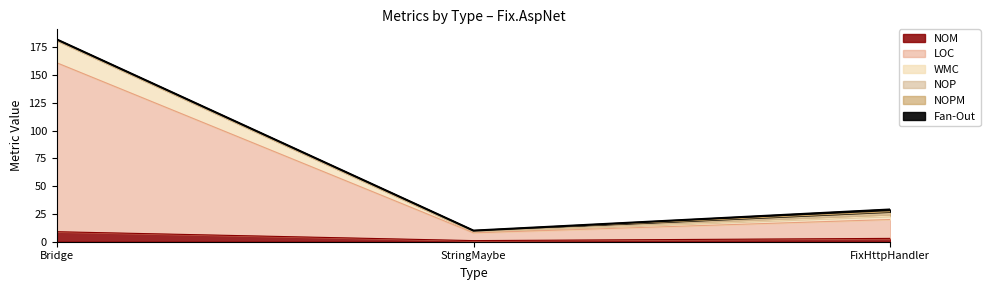

At which category is the sum across all series the highest?

Bridge